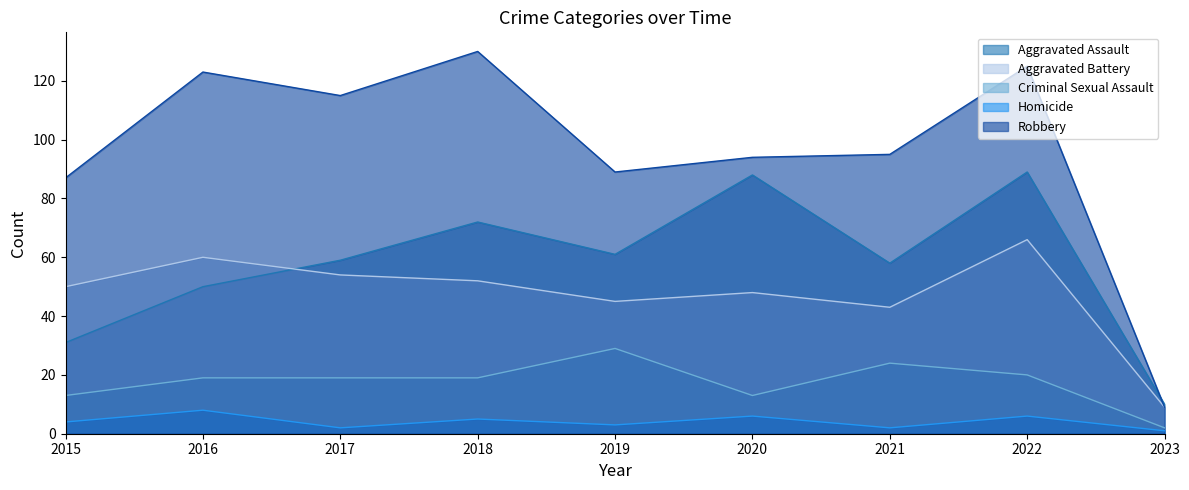

At which category does Aggravated Assault reach its first local valley?

2019